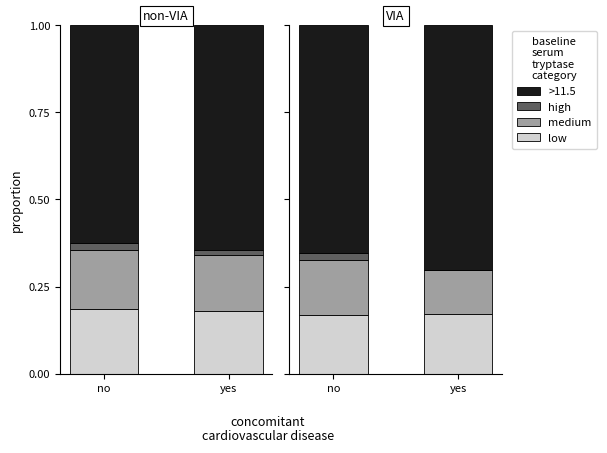

What is the label of the 2nd bar from the left?

yes